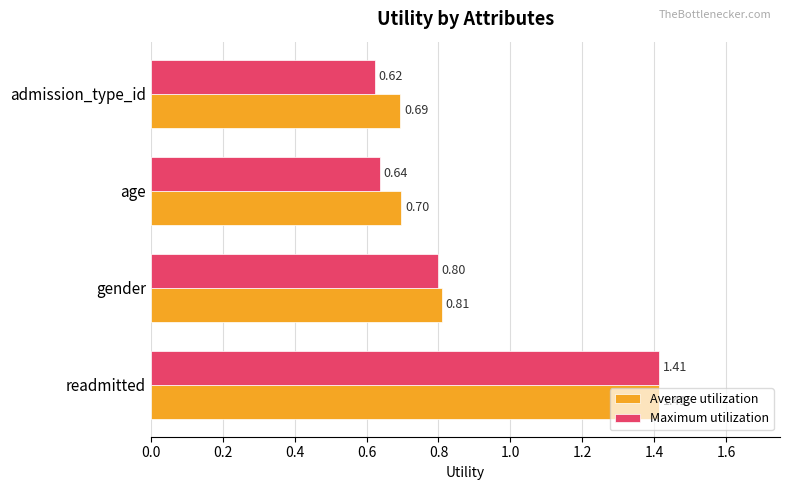

Which series has the largest range (max minus min)?

Maximum utilization